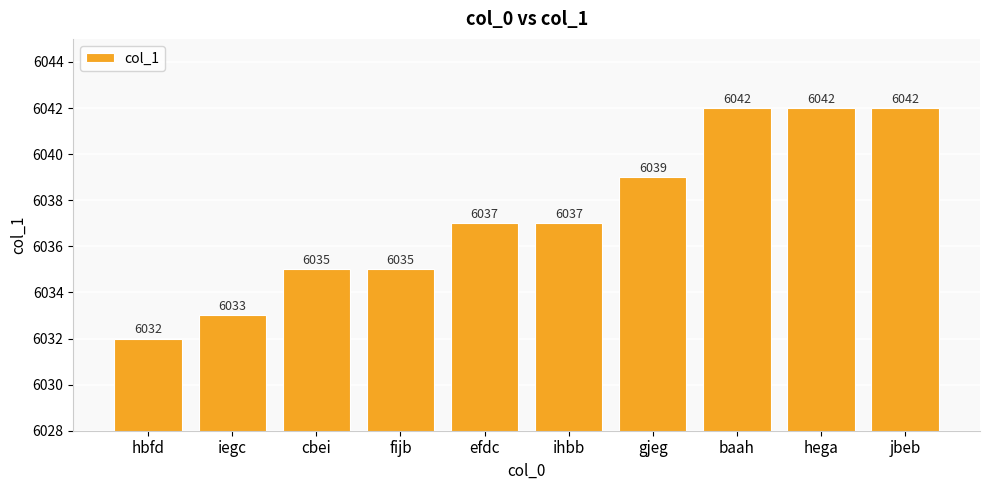

What is the difference between the values at hega and fijb?

7